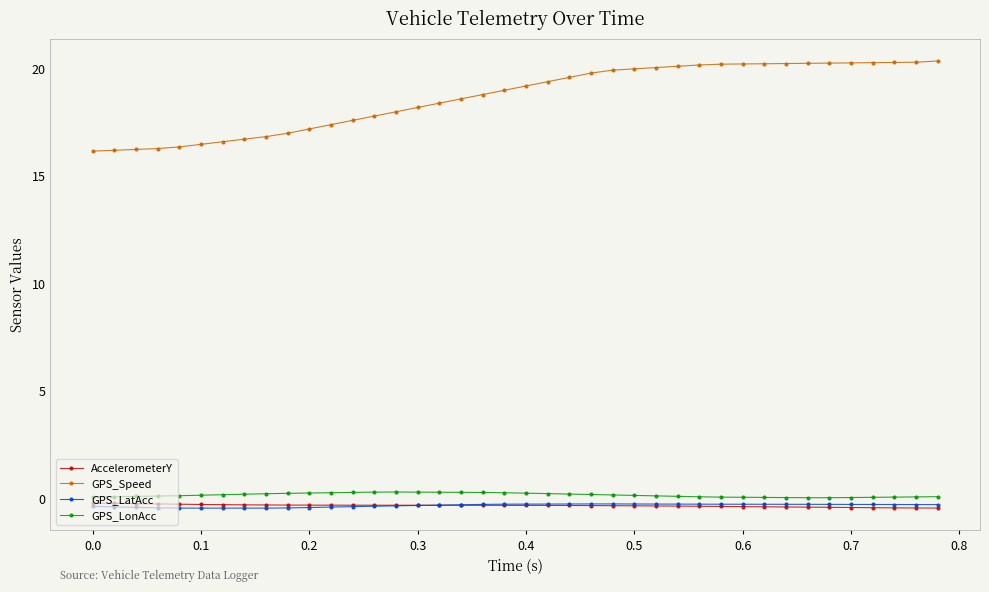

At how many categories does at least one series exceed 14?

40